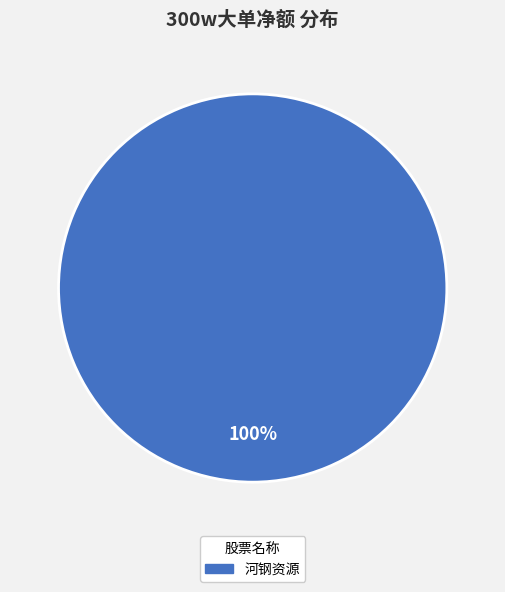

Is there a majority slice in this chart?

Yes